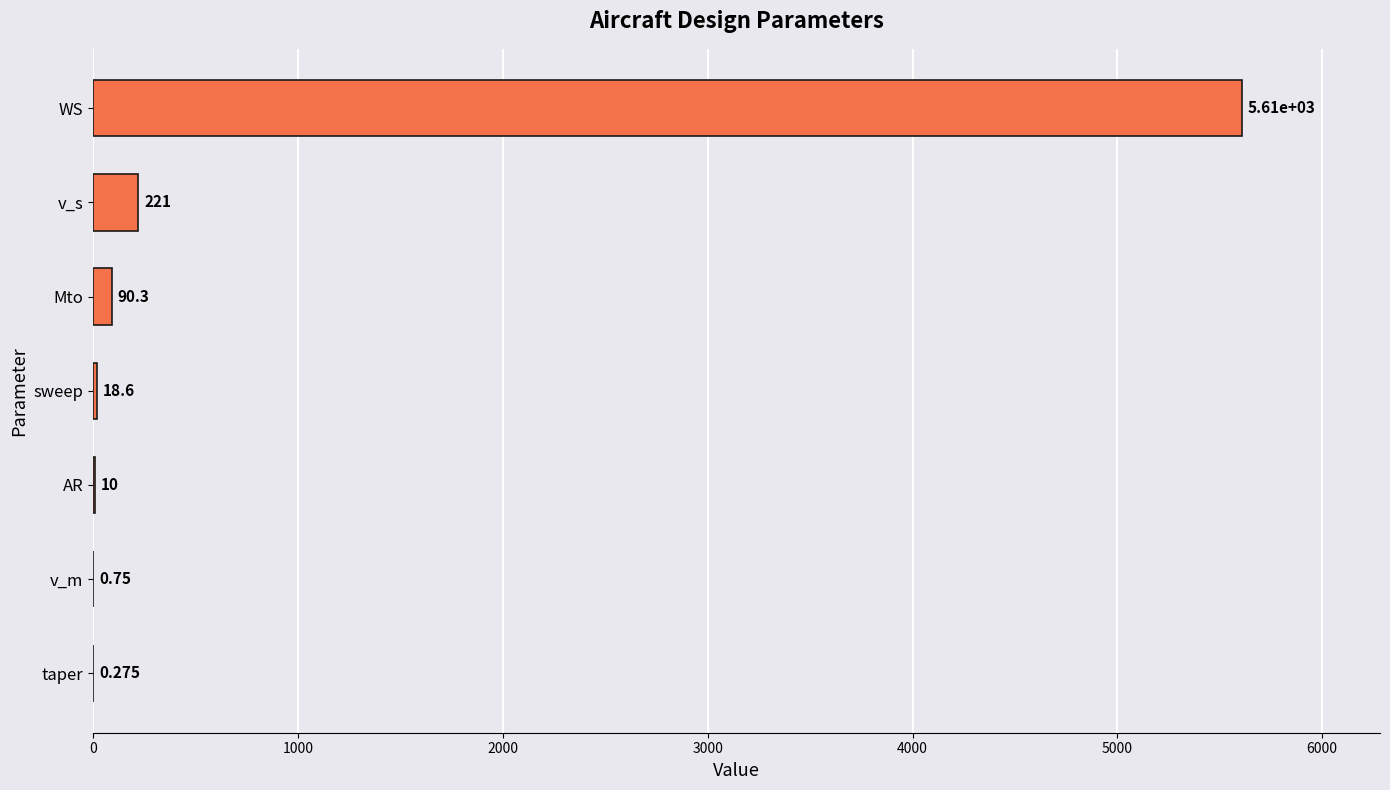

How many categories are shown in the chart?

7